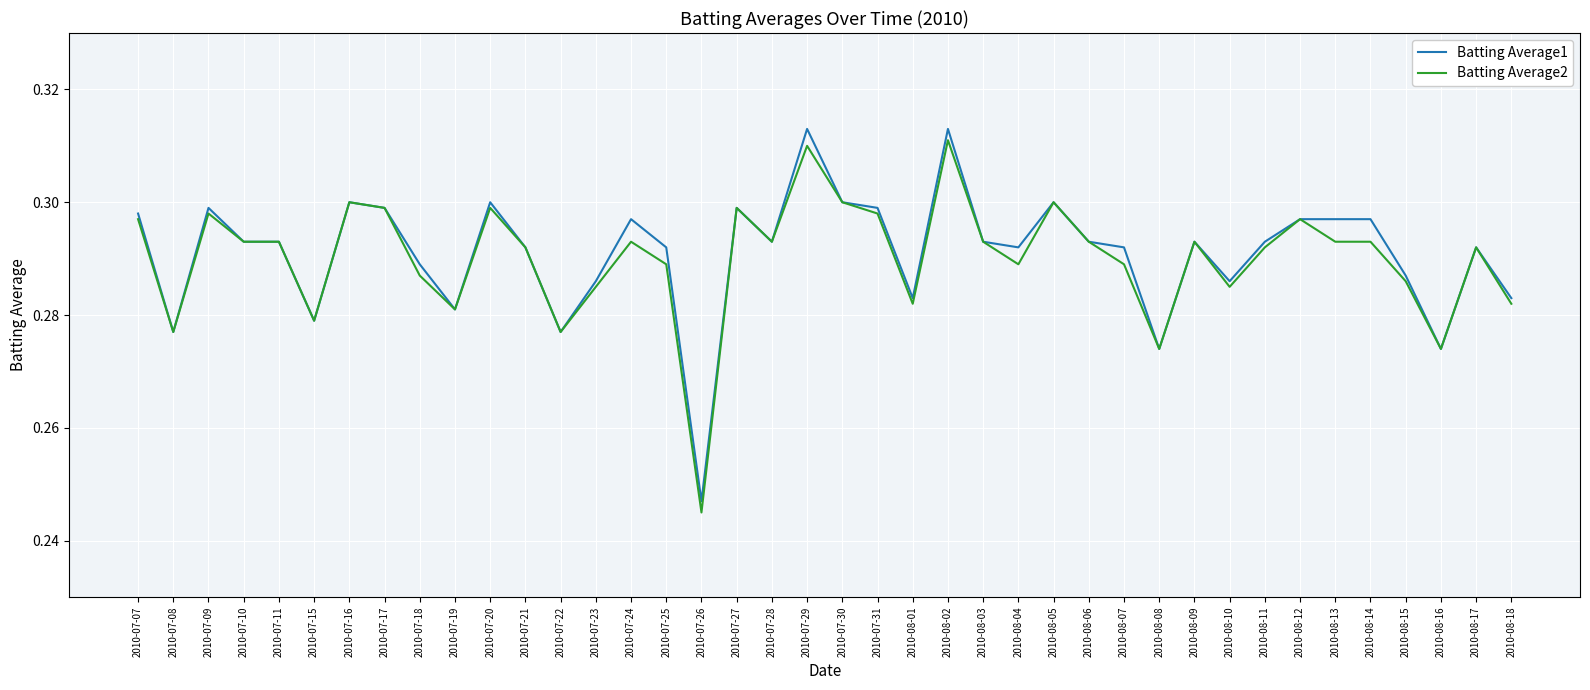

Does the chart have visible grid lines?

Yes